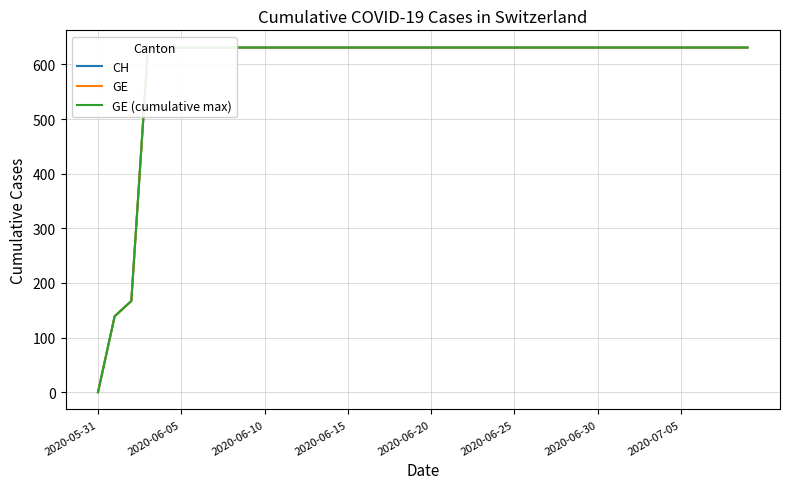

What is the difference between the maximum and second lowest values in the GE series?

492